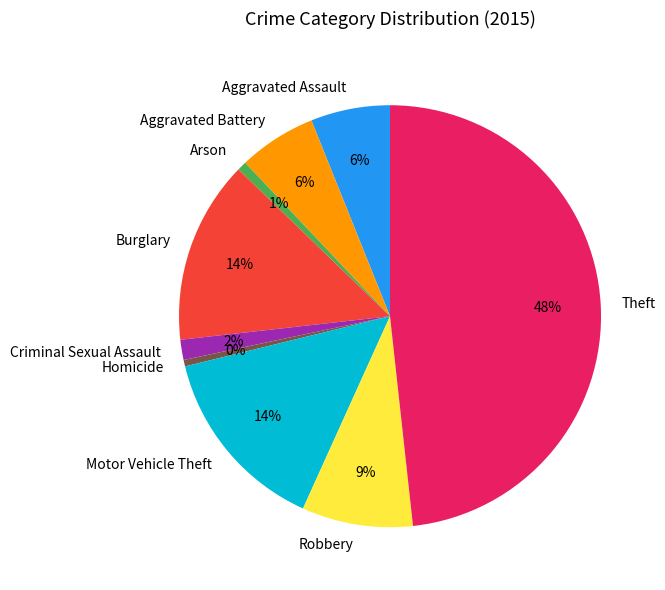

What percentage is the Robbery slice, to the nearest percent?

9%